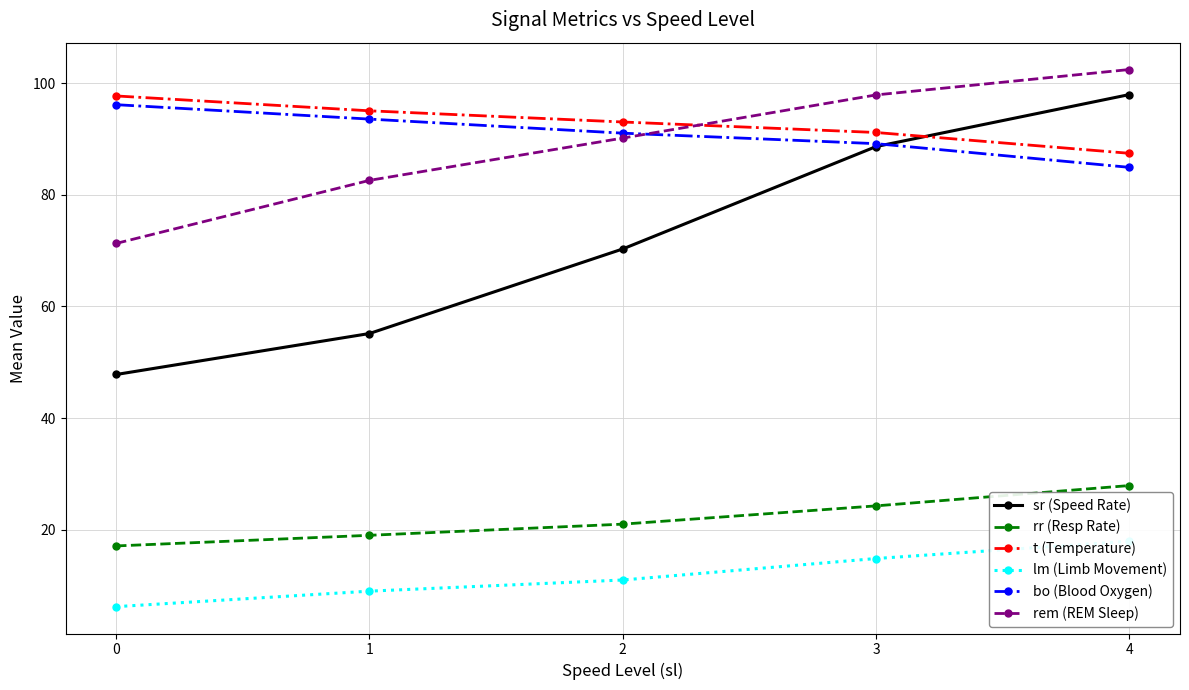

Between which two adjacent categories do bo (Blood Oxygen) and sr (Speed Rate) first intersect?

3 and 4